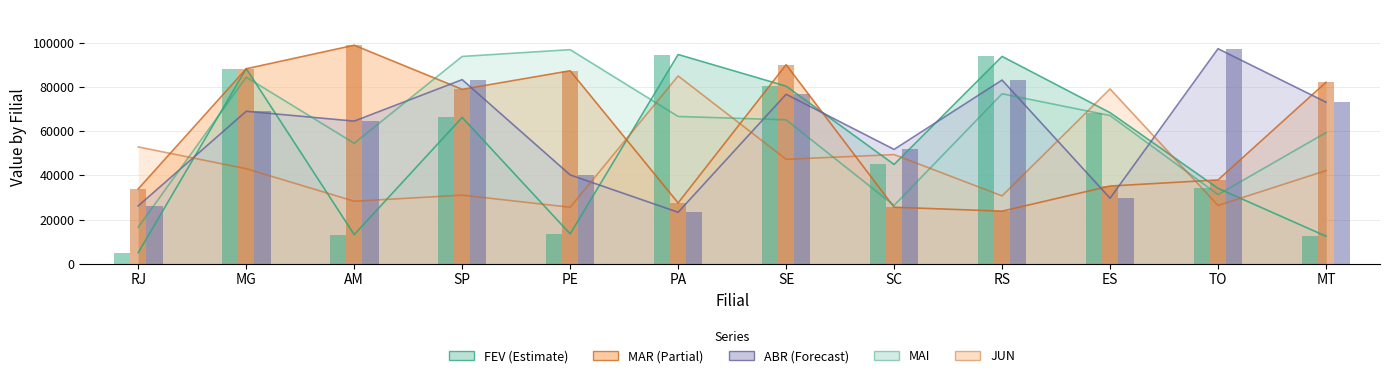

What is the average value of the FEV series?

51295